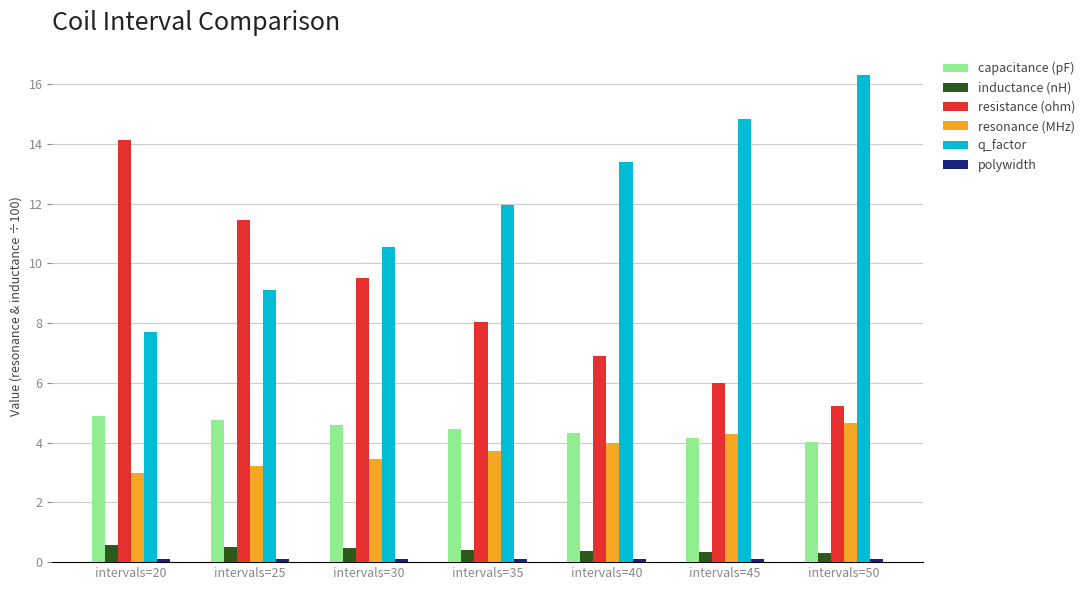

Which series has the largest total across all categories?

q_factor